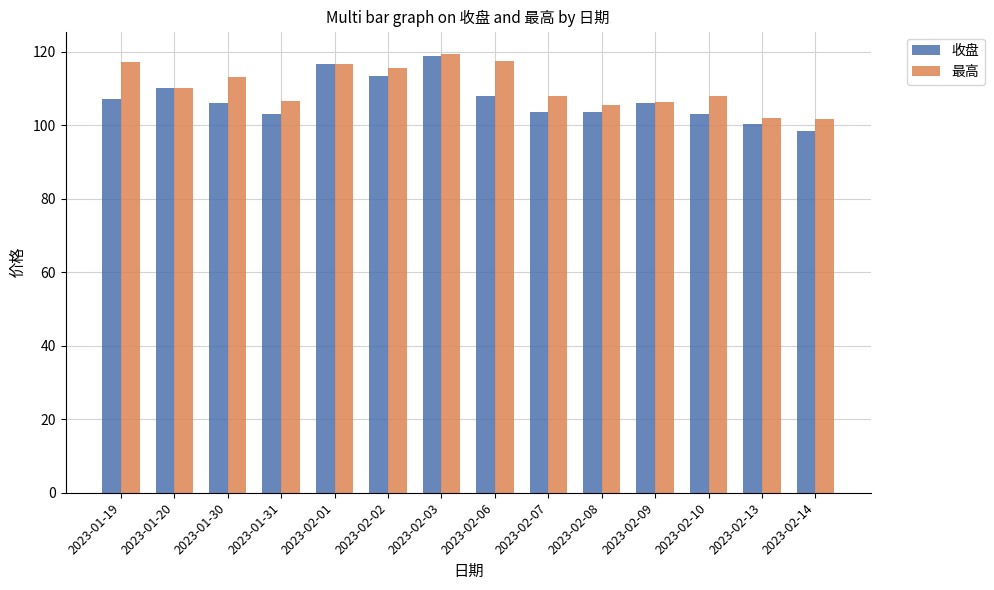

Which series has the largest total across all categories?

最高